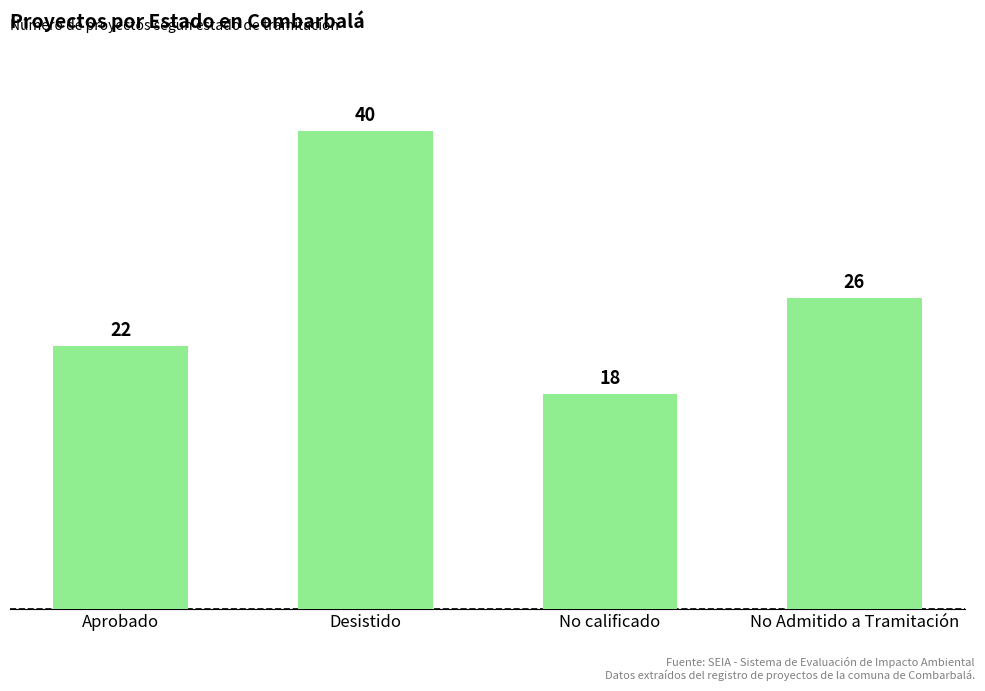

Which has a higher value, No Admitido a Tramitación or No calificado?

No Admitido a Tramitación